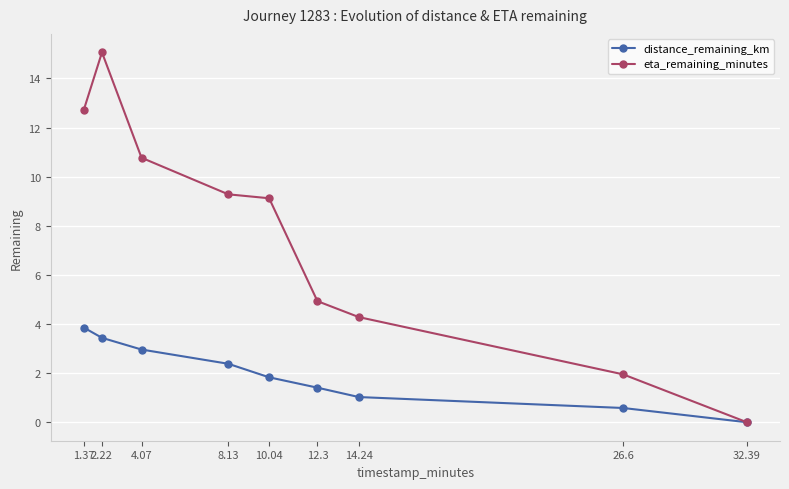

What is the spread (max minus min) of values at 2.22?

11.6